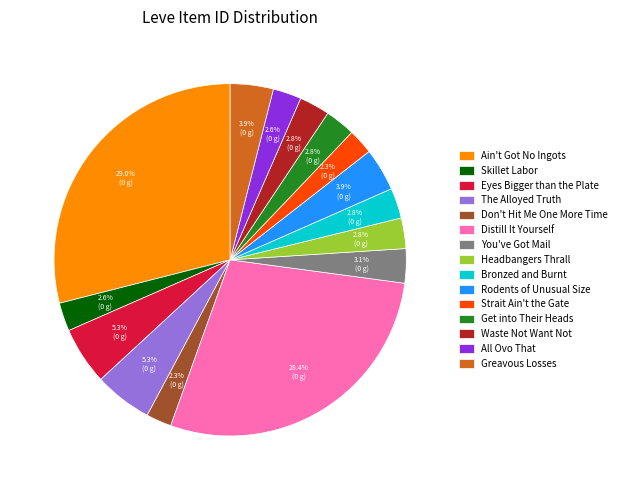

Is it true that Bronzed and Burnt is 17% of the pie?

False